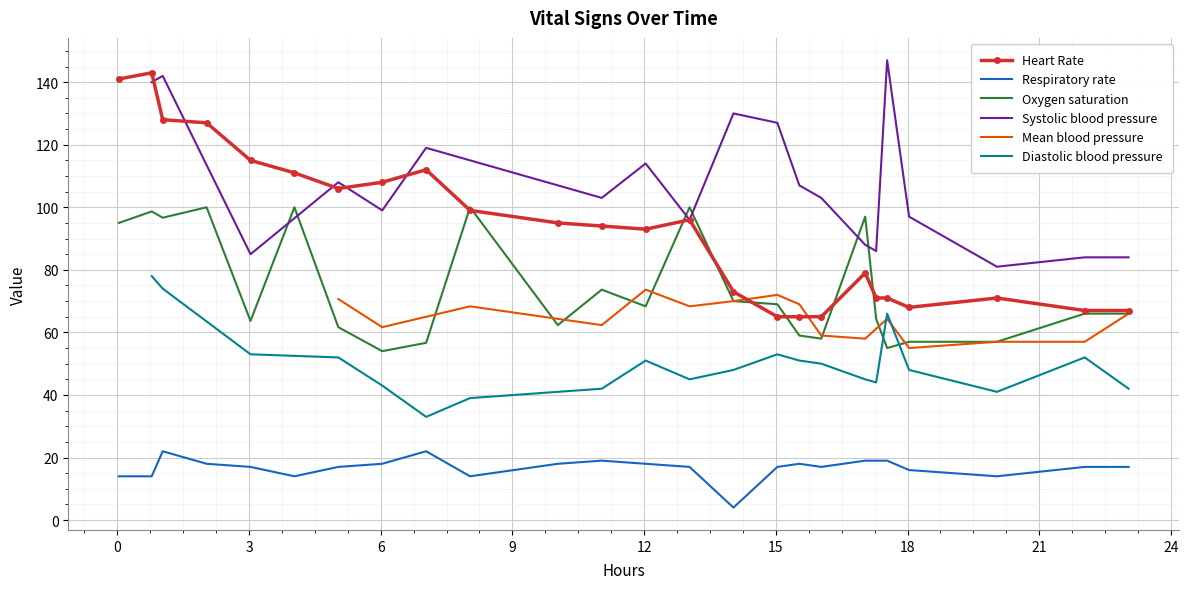

What is the highest value of the Oxygen saturation series?

100.0